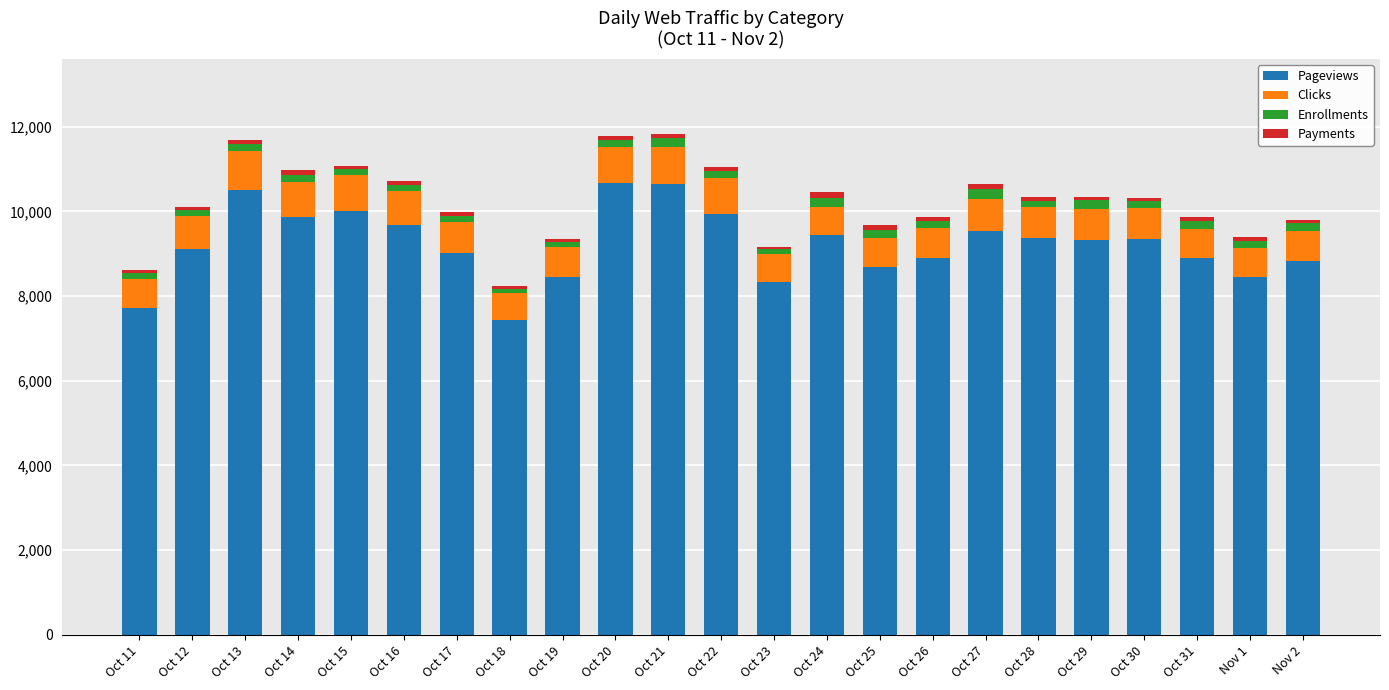

How many data points in Pageviews are less than 9327?

11